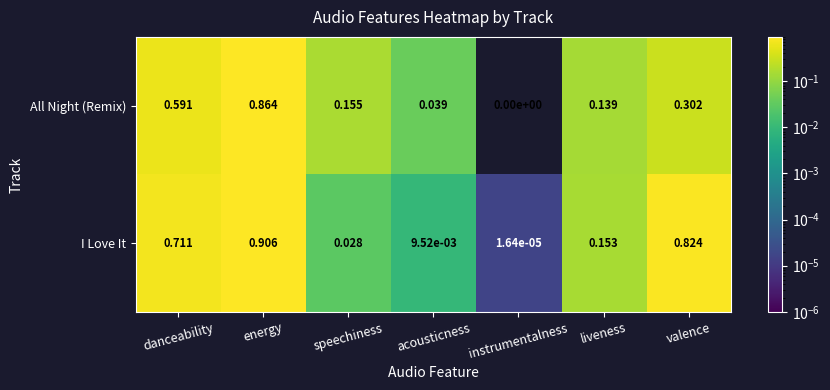

Between energy and instrumentalness, which series saw the biggest shift?

I Love It